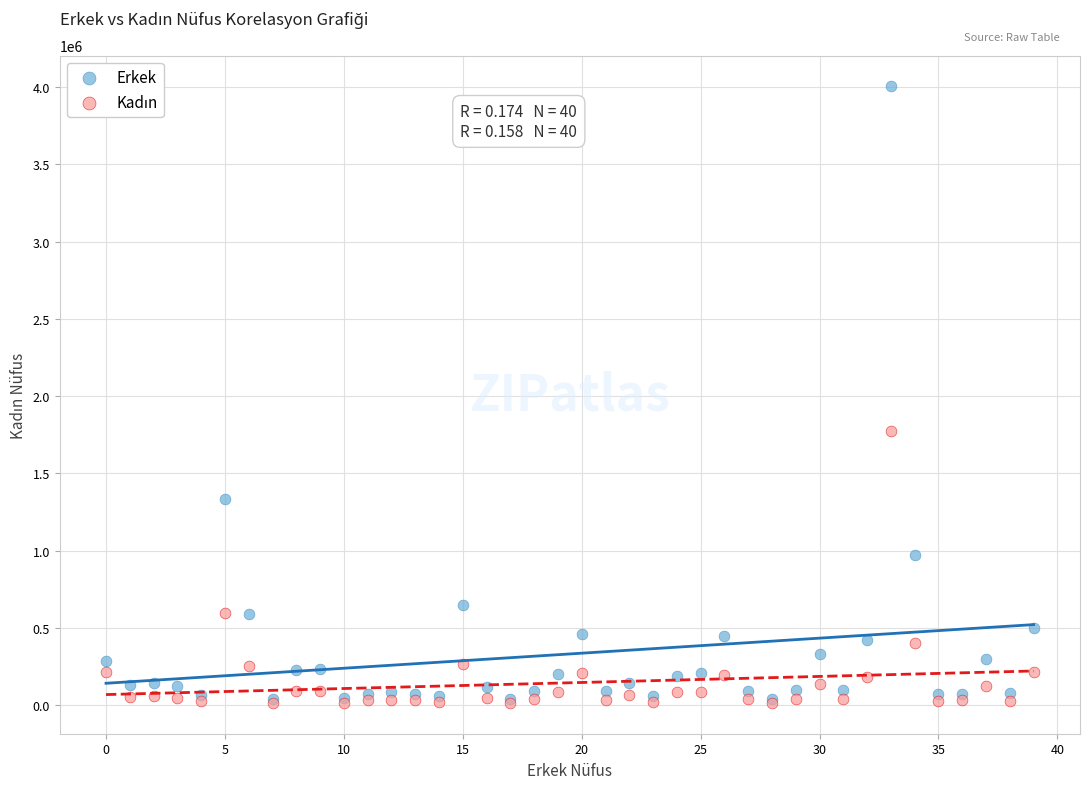

Which series has the widest spread of Y values?

Erkek